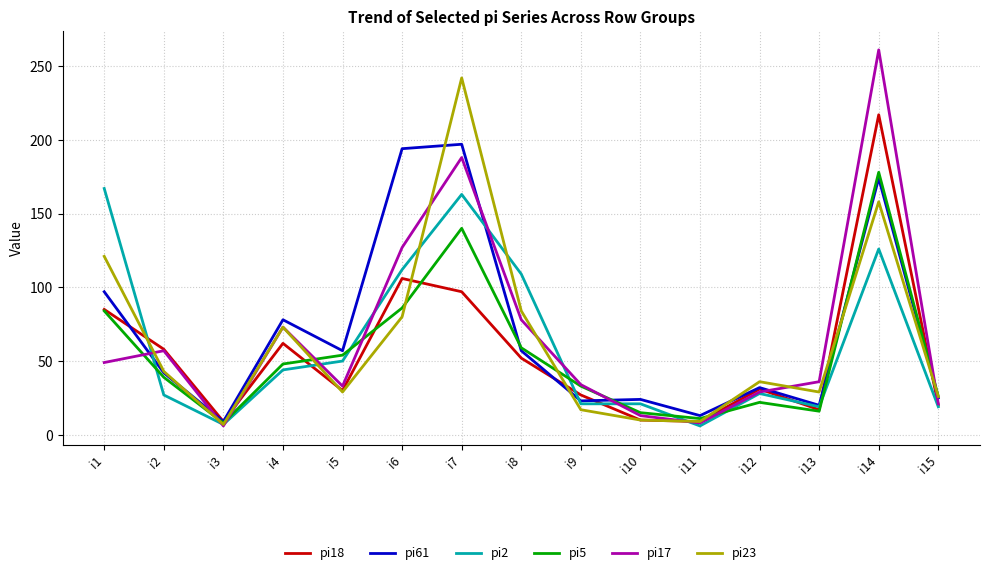

In pi61, how many points are higher than both neighbors (excluding endpoints)?

5